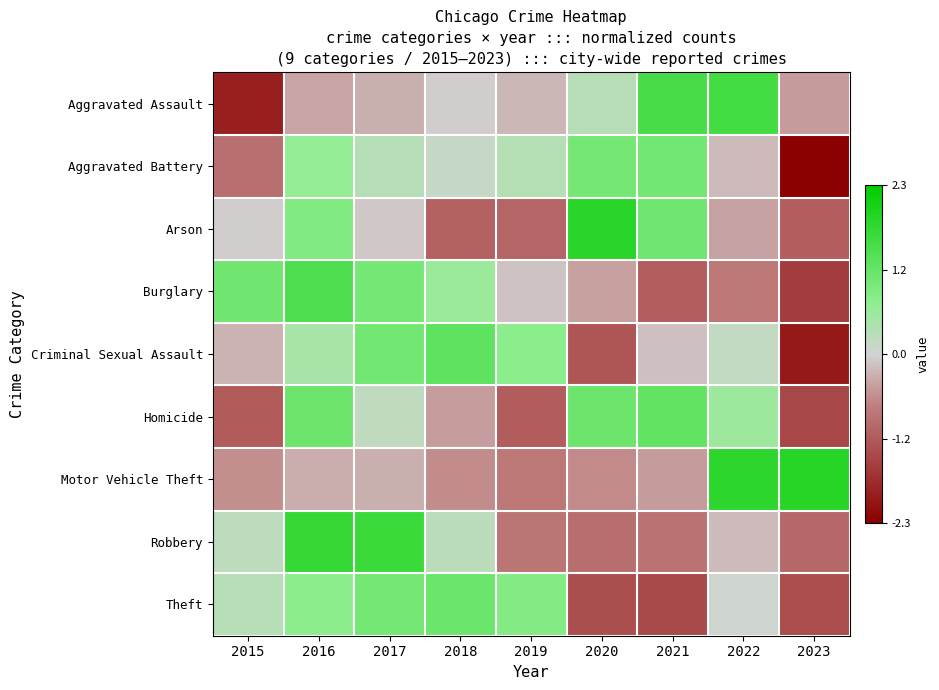

Which series has the largest range (max minus min)?

Aggravated Assault